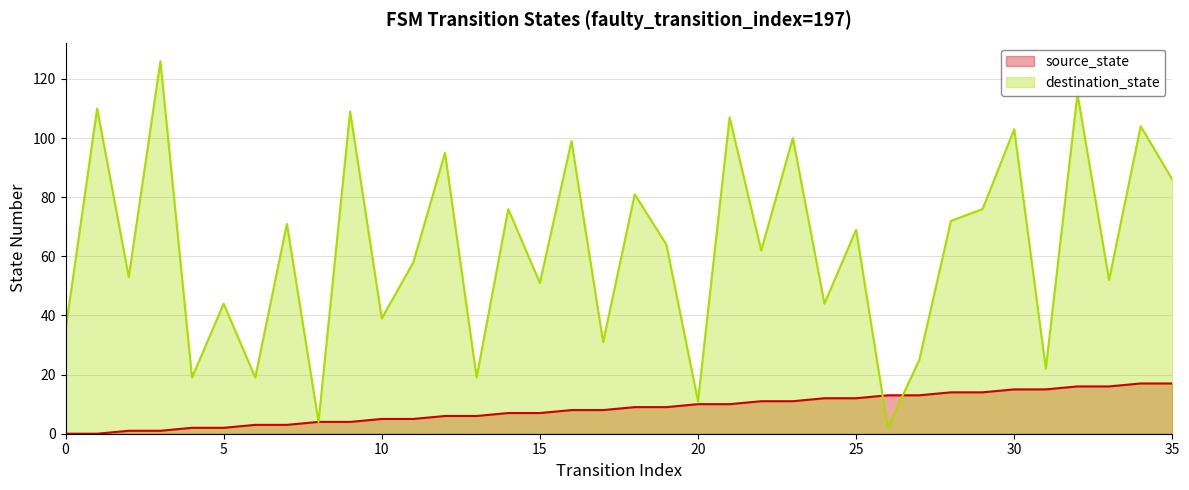

What is the greatest value displayed?

126